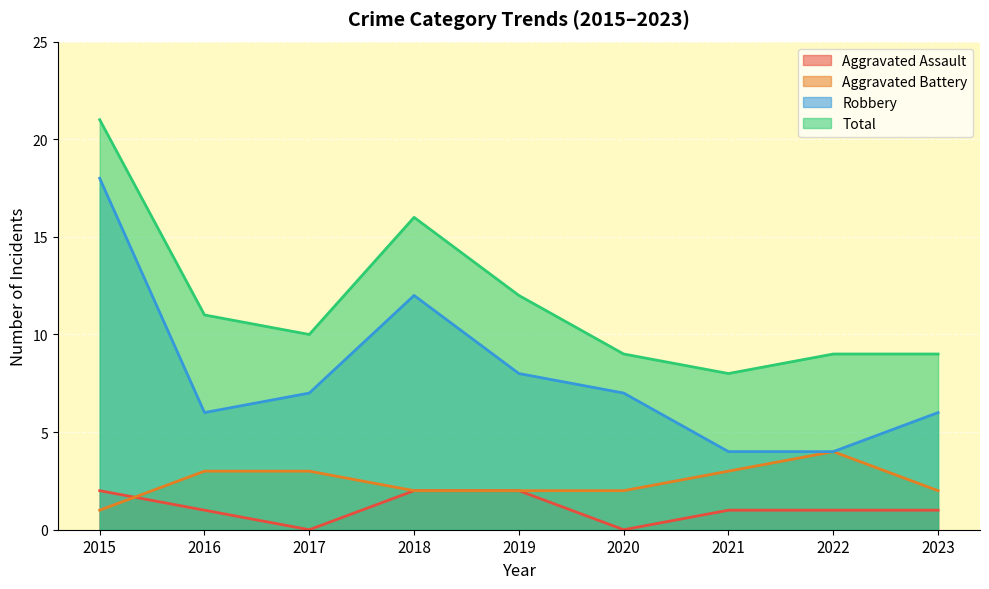

What is the average value of the Aggravated Assault series?

1